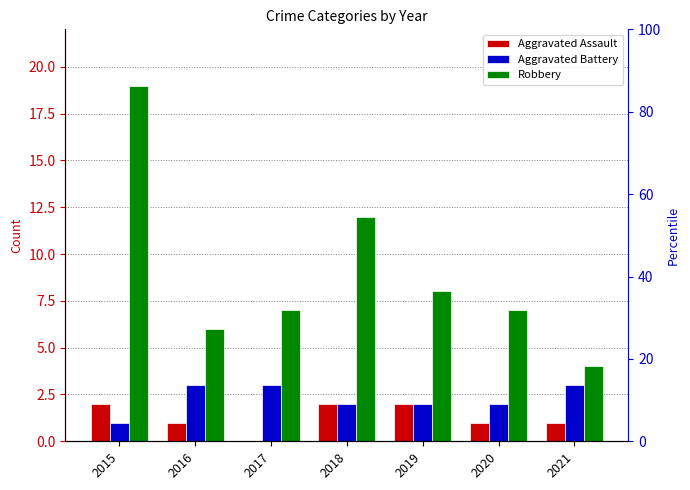

Is the value of Robbery at 2016 greater than the value of Aggravated Battery at 2021?

Yes